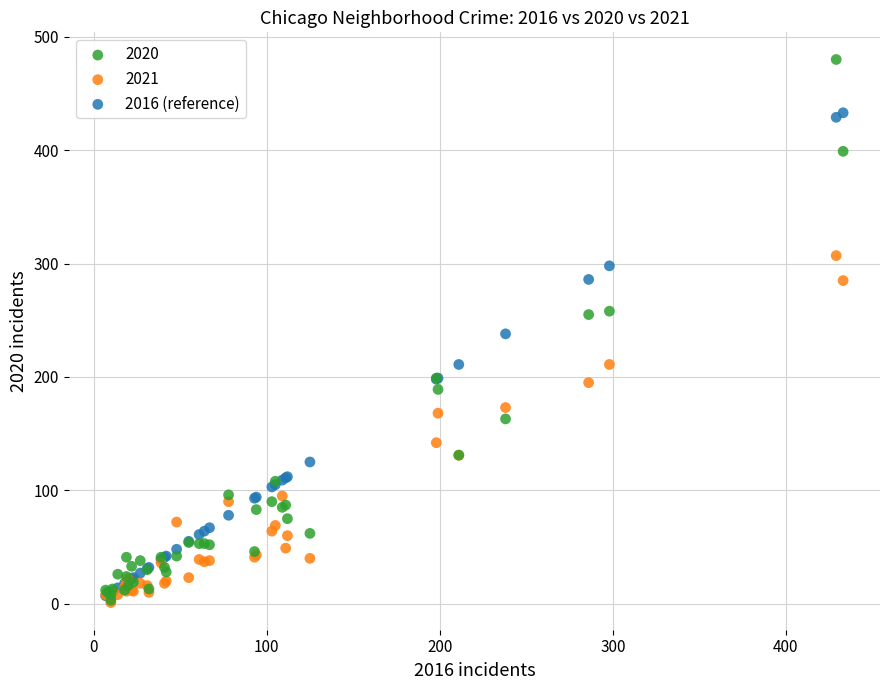

What are all the series names shown in the legend?

2020, 2021, 2016 (reference)